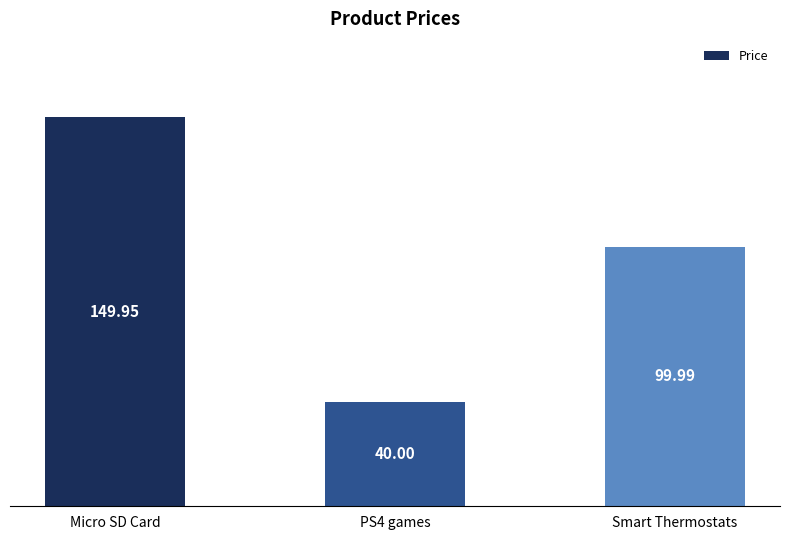

The chart shows a value of 56.1 at Micro SD Card. True or false?

False